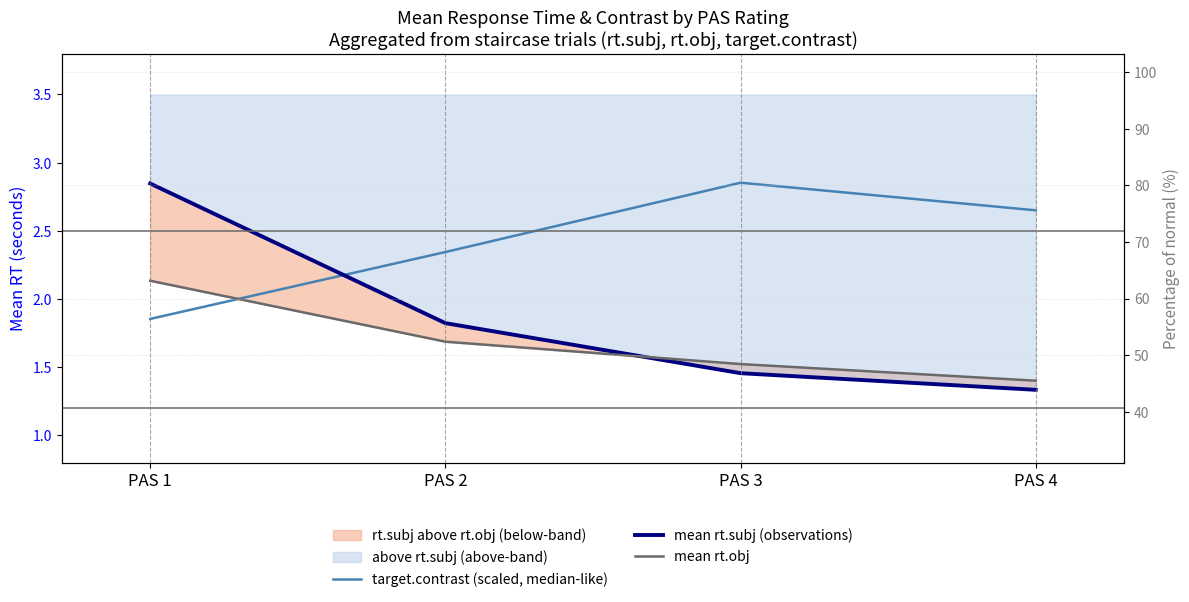

True or false: mean rt.subj (observations) has a value of 1.3 at PAS 4.

True